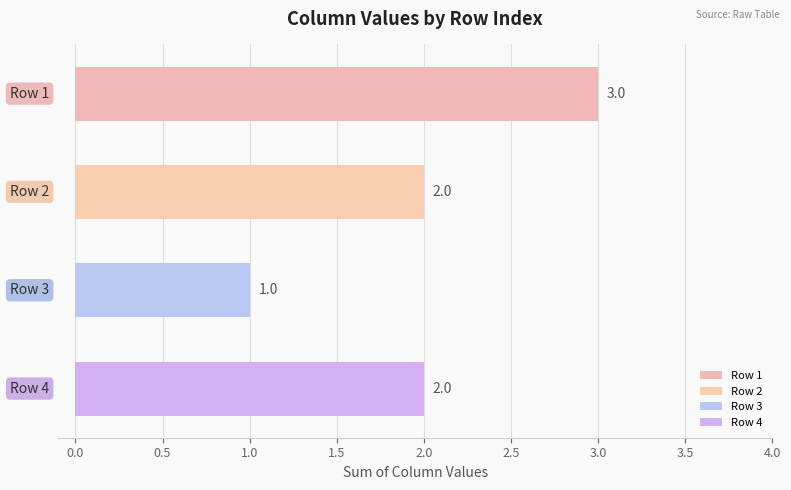

Are the bars horizontal?

Yes